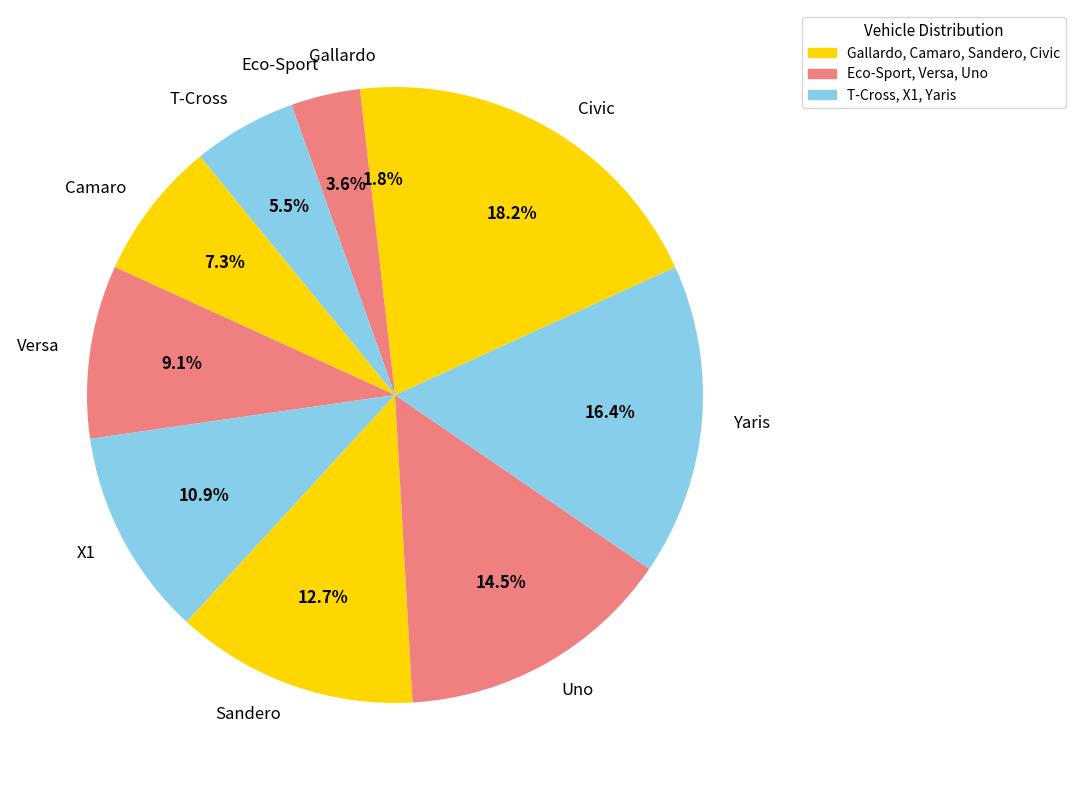

To the nearest percent, what is the difference between the largest and smallest slice percentages?

16%